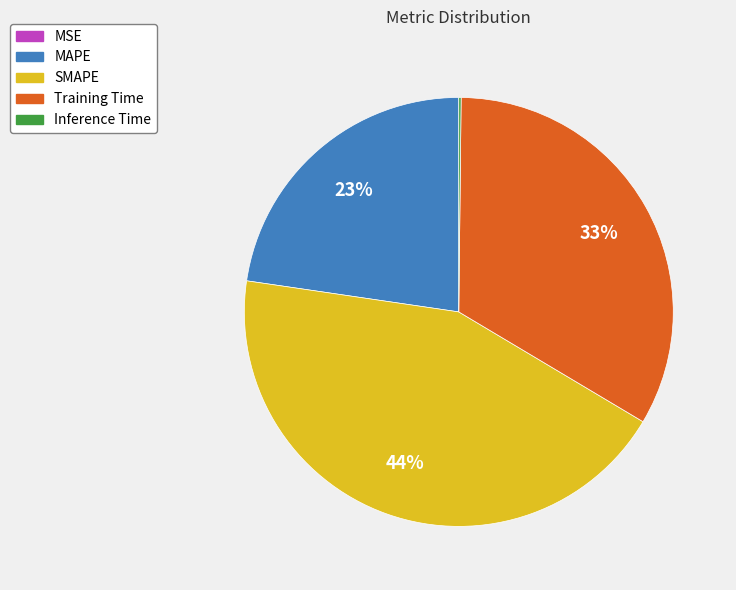

To the nearest percent, what is the average slice percentage?

20%